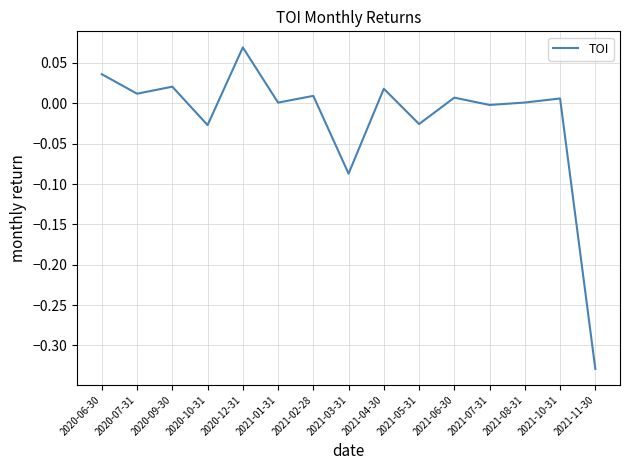

What position from the right is 2021-02-28?

9